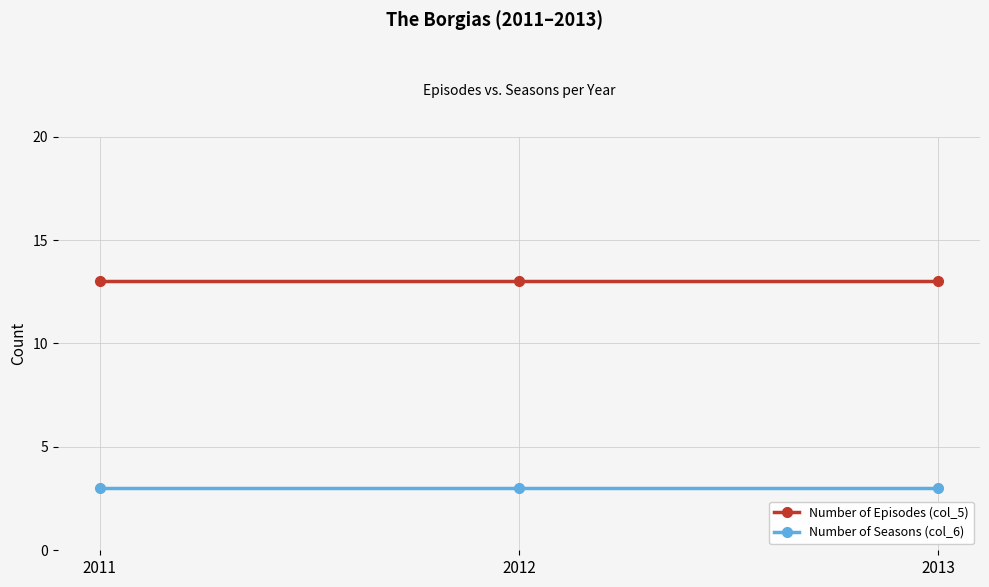

The Number of Seasons (col_6) series shows 3 at 2013. True or false?

True